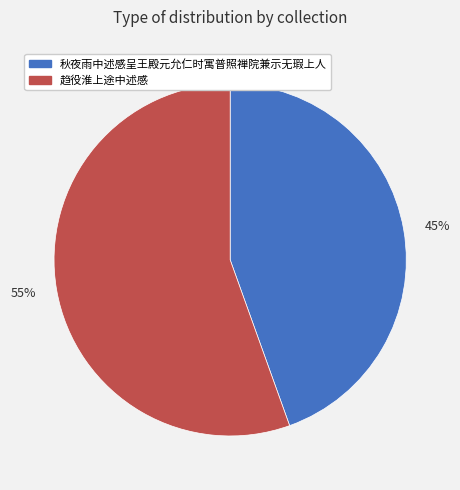

To the nearest percent, what is the average slice percentage?

50%